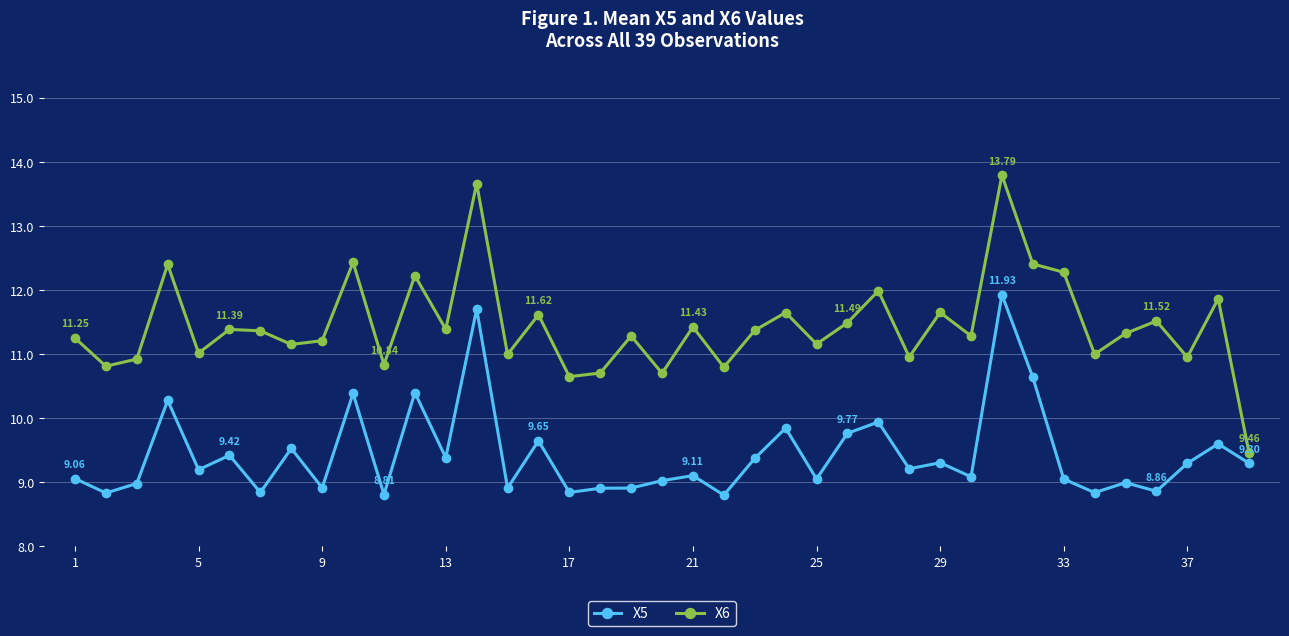

Which series has the largest total across all categories?

X6